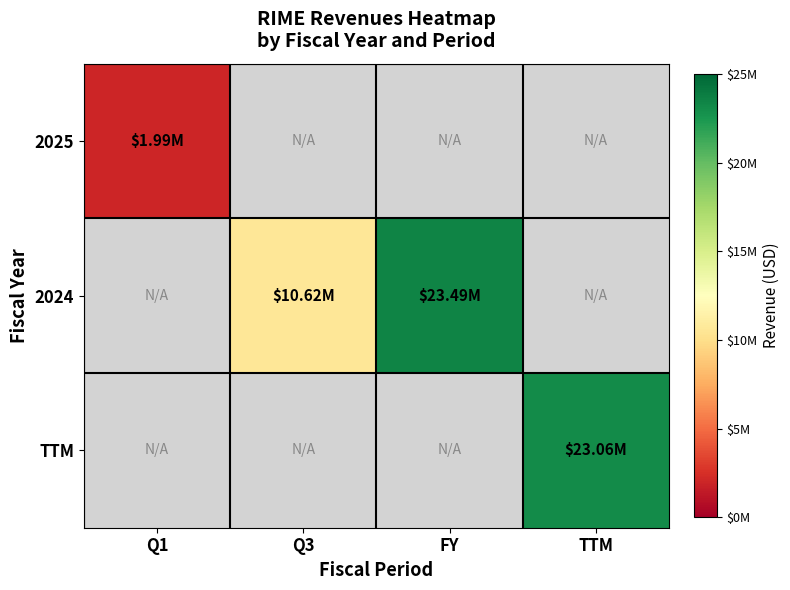

How many categories are shown in the chart?

4